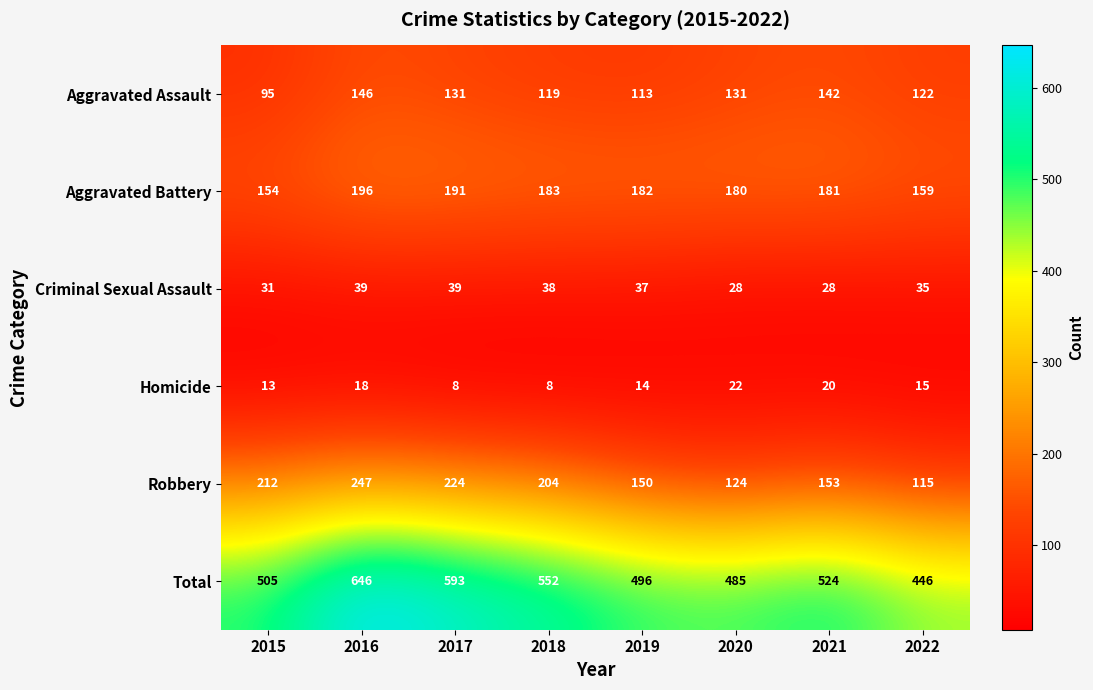

Is the value of Criminal Sexual Assault at 2021 greater than the value of Homicide at 2016?

Yes